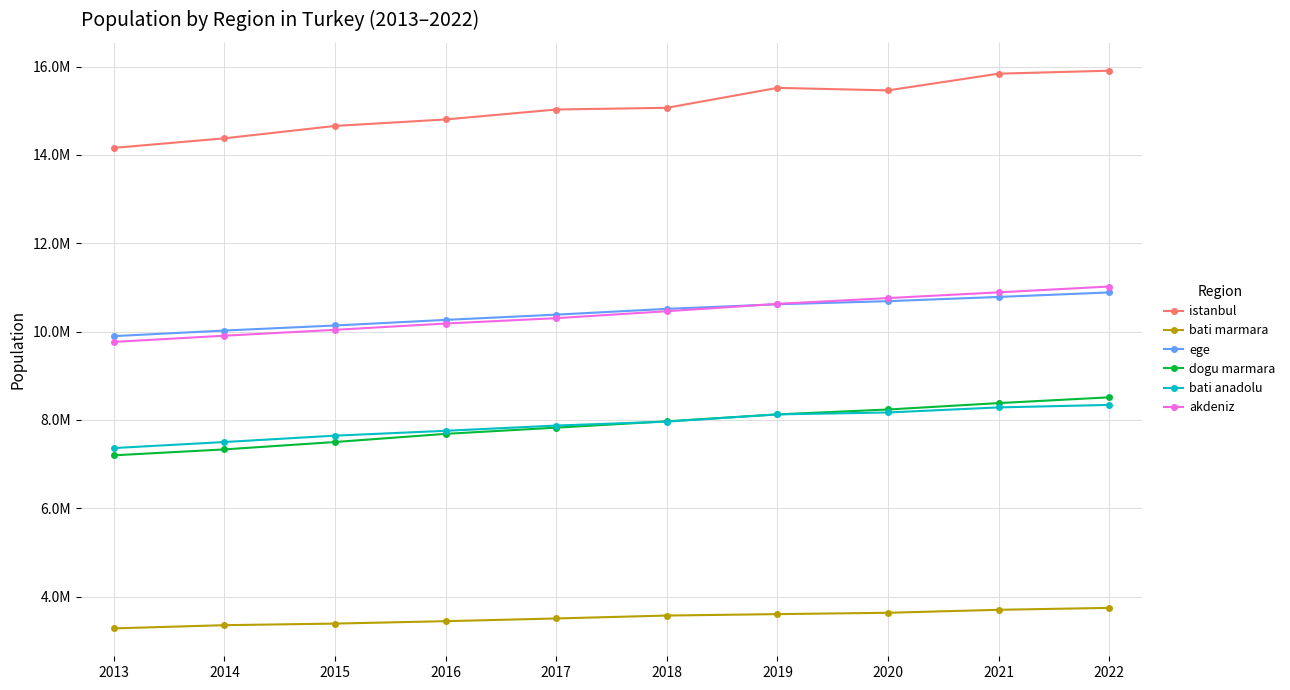

At how many categories does at least one series exceed 9125100?

10